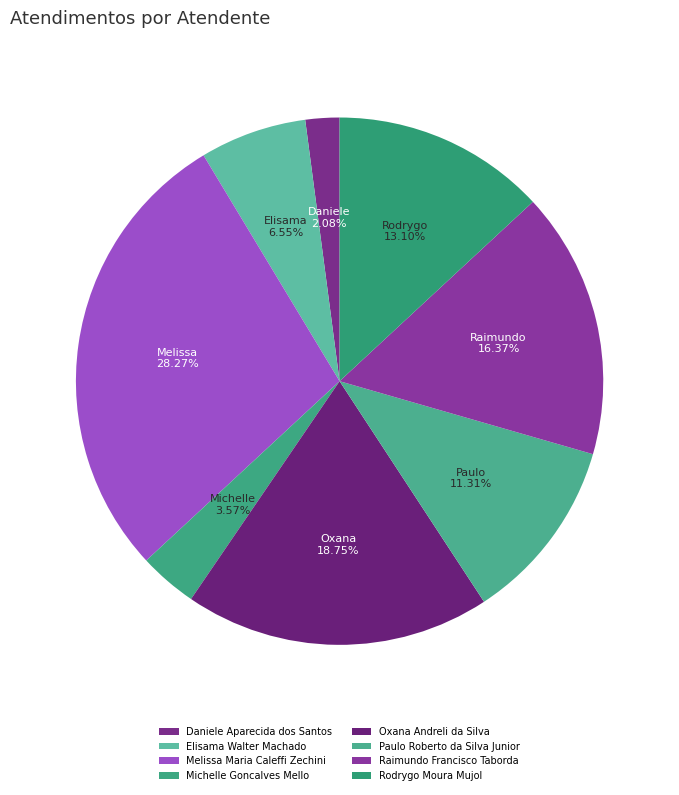

Is it true that Elisama Walter Machado is 1% of the pie?

False